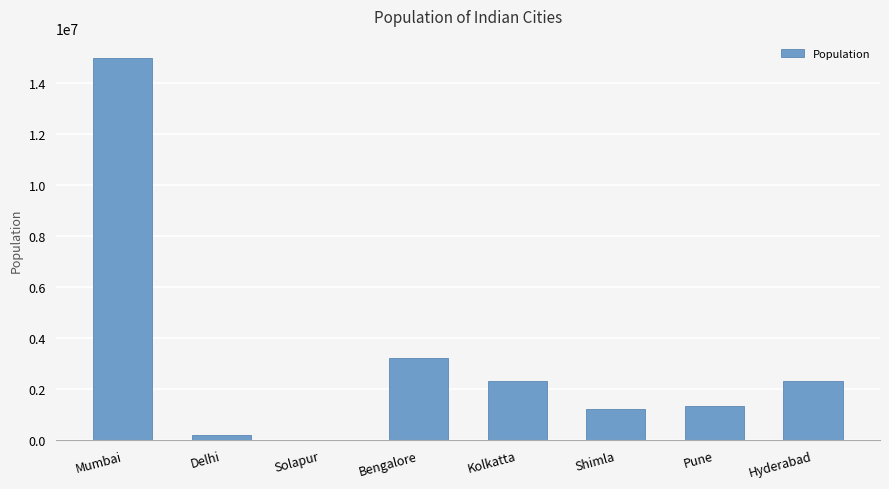

Are the bars horizontal?

No